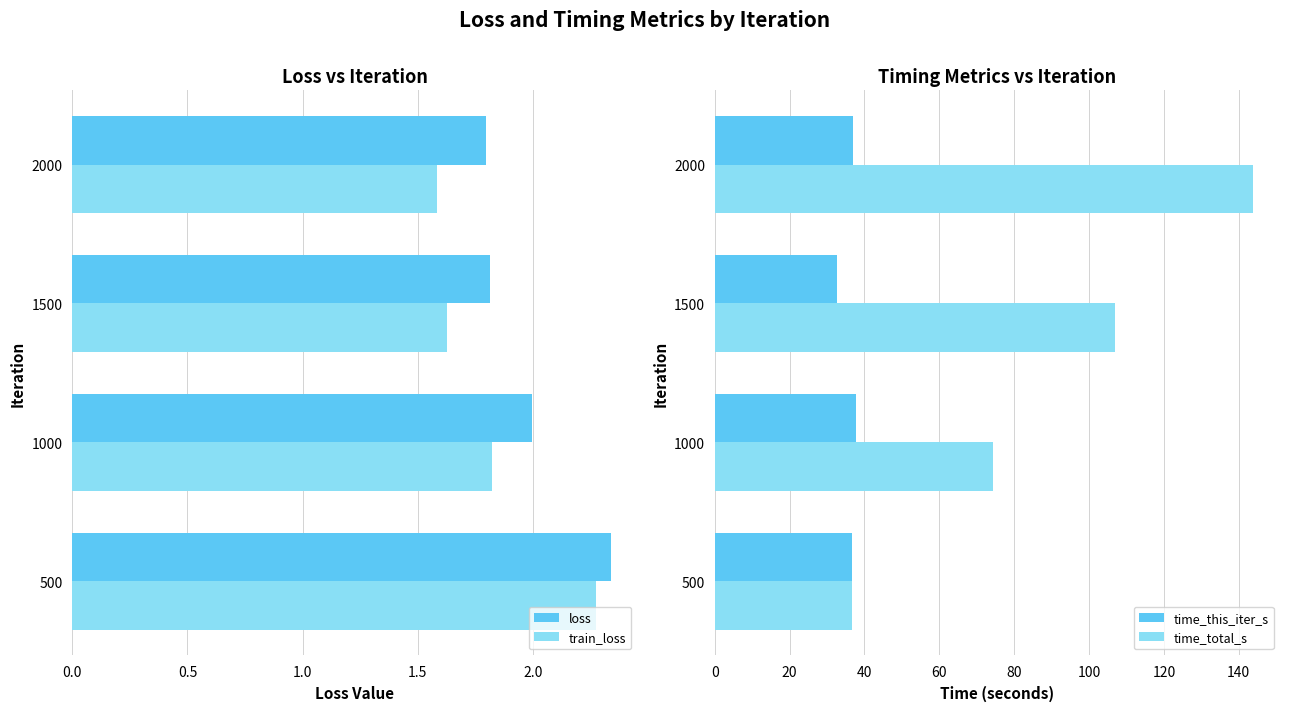

What is the lowest value of the time_this_iter_s series?

32.6